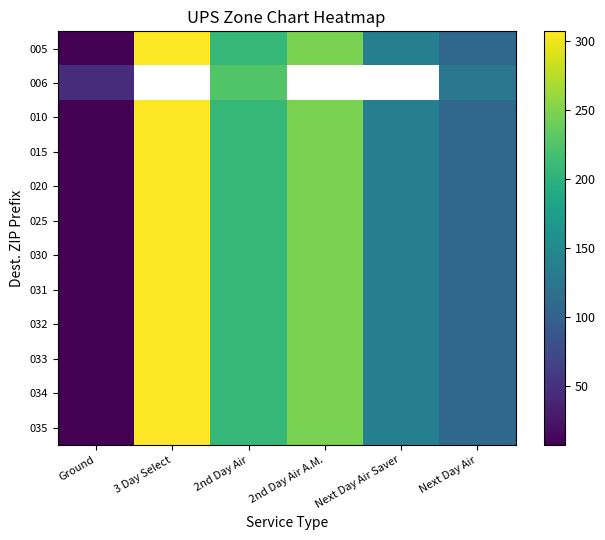

What is the sum of the 025 values at Ground and 2nd Day Air?

214.0